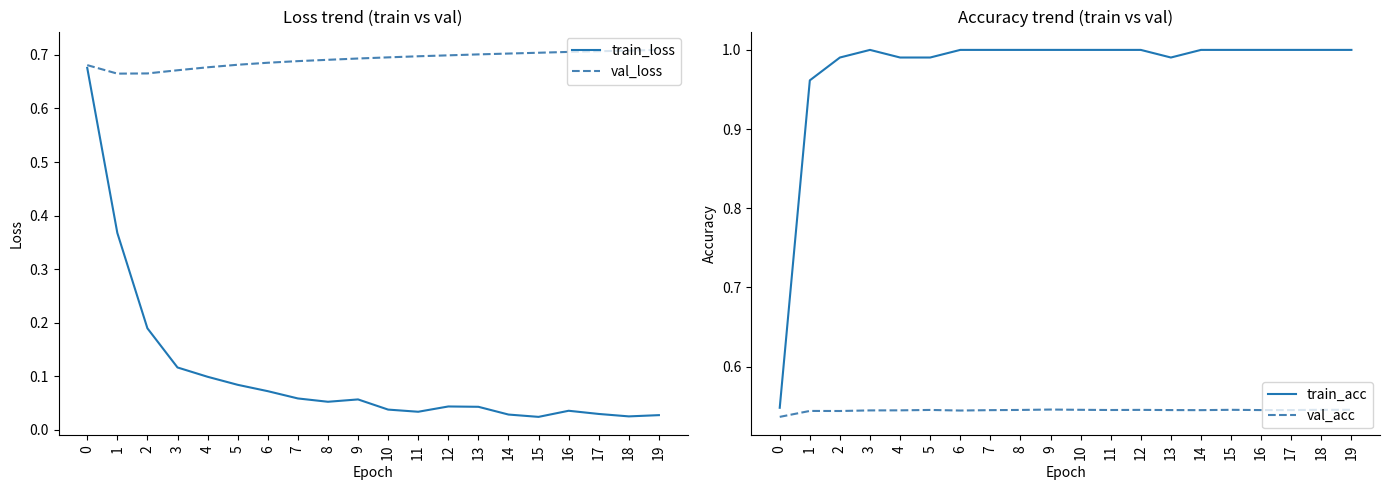

At which category is the sum across all series the highest?

1